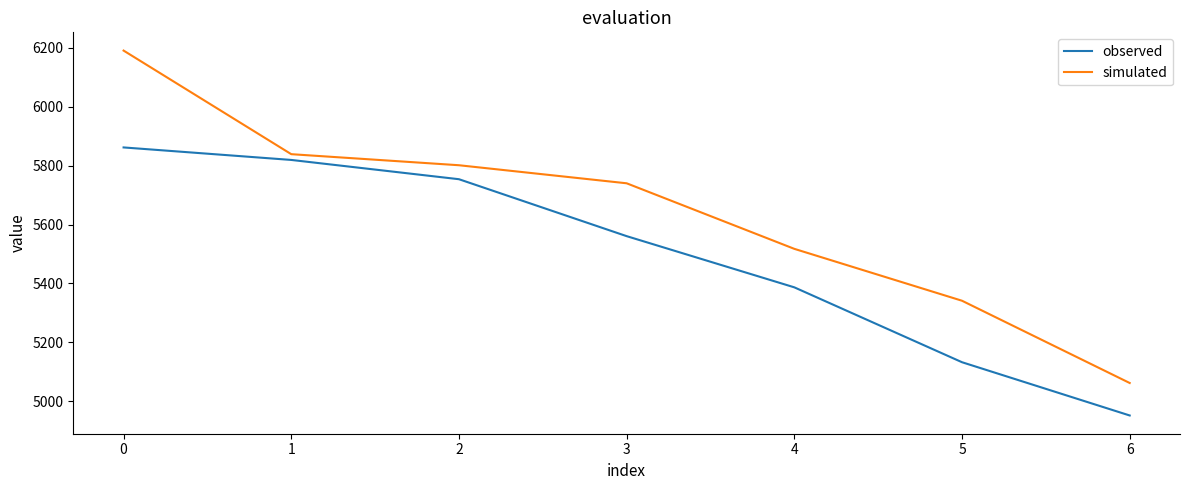

What is the difference between the second highest and minimum values in the simulated series?

777.7